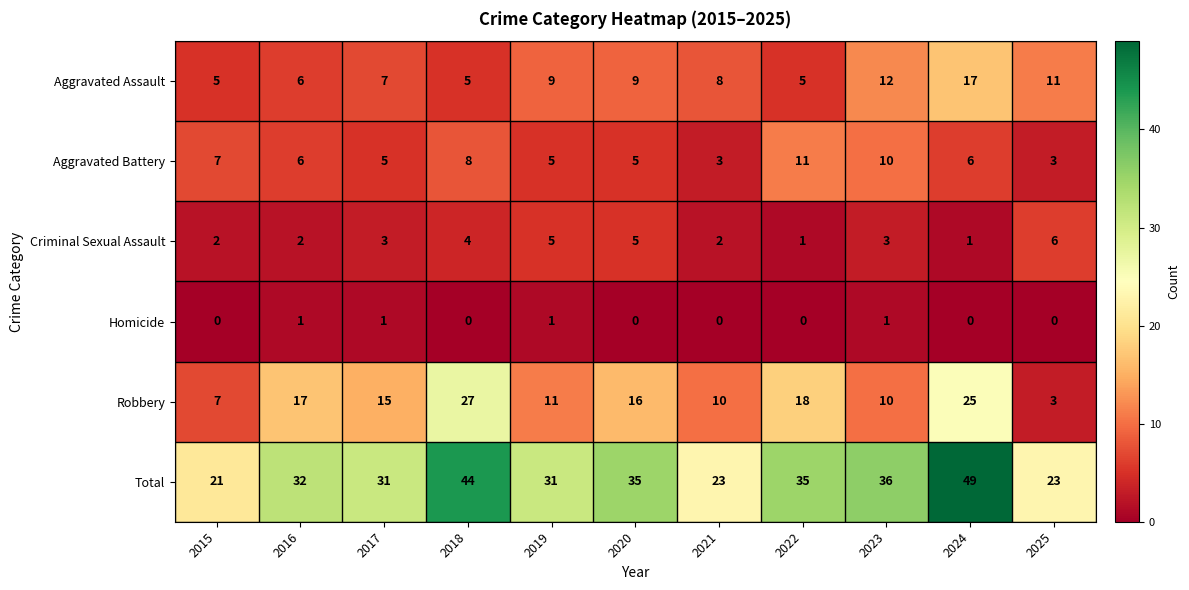

What is the total value across all series at 2018?

88